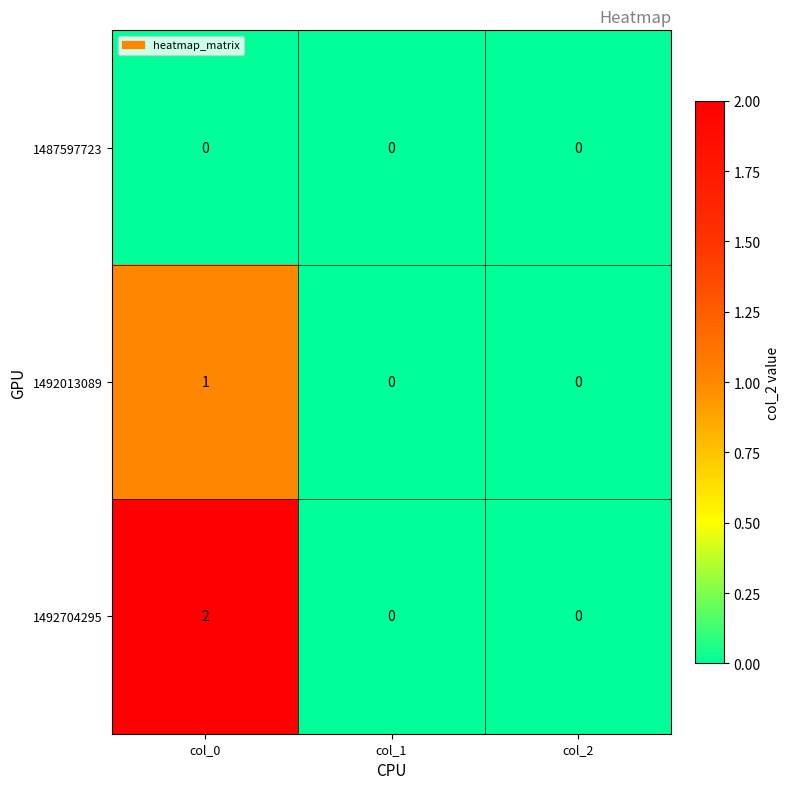

At which category does the chart reach its peak across all series?

col_0